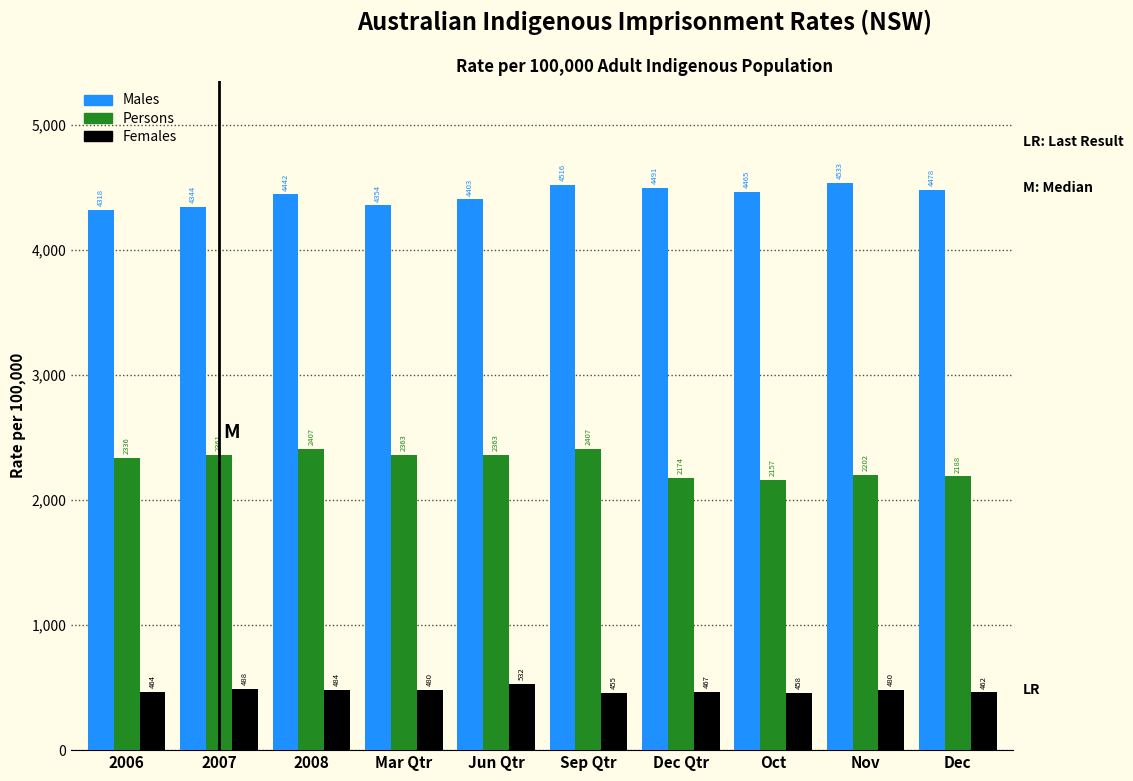

At which label is Males closest to 4425?

2008